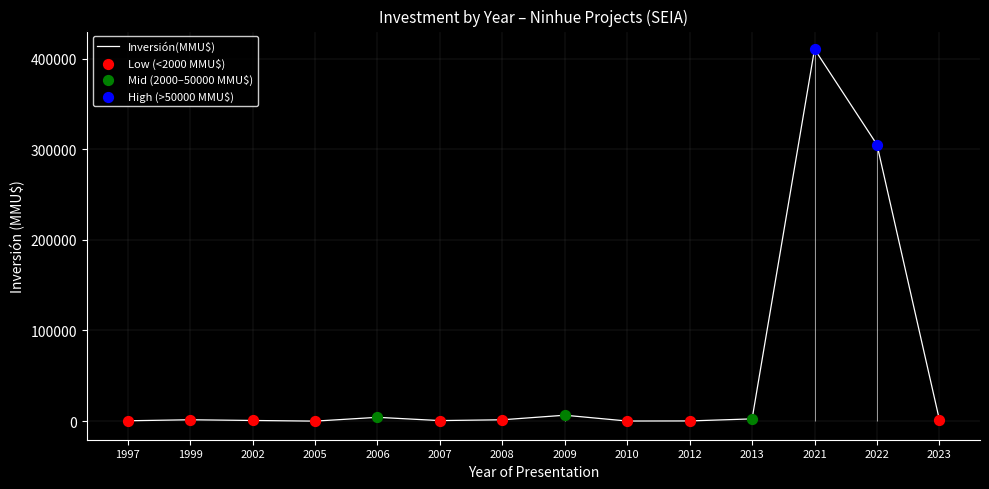

What is the ratio of the value at 2021 to the value at 2002?

576.3